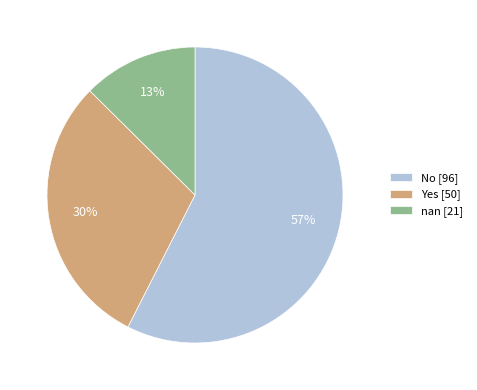

Does No represent more than half of the total?

Yes